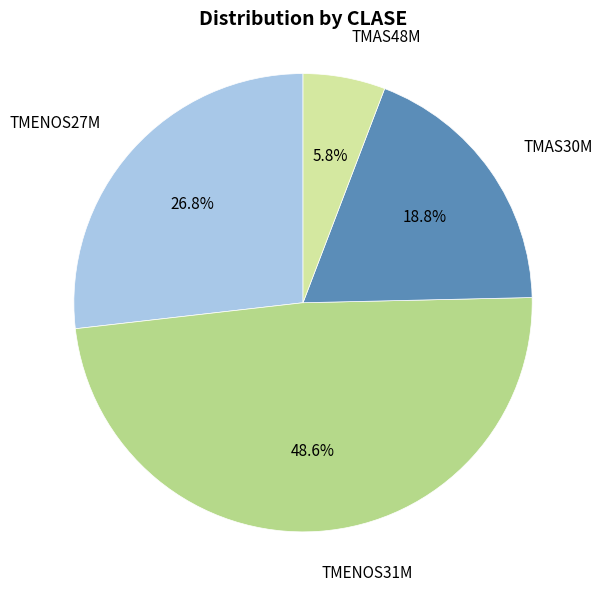

Is there a majority slice in this chart?

No